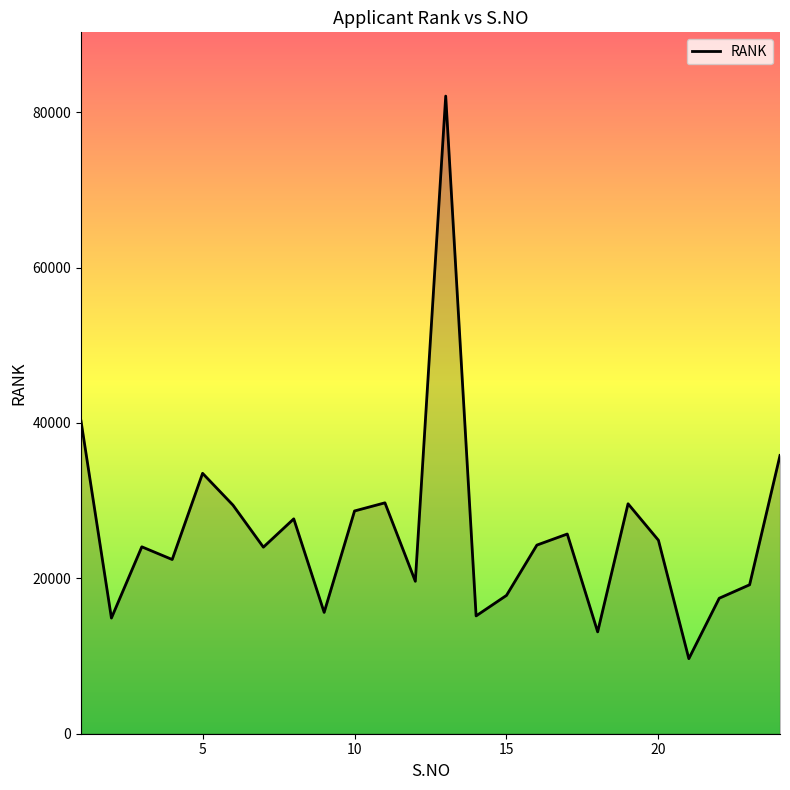

What is the smallest value displayed?

9658